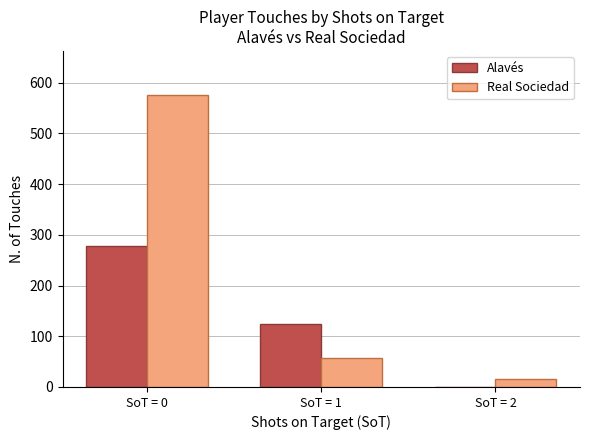

Reading left to right, list all the values displayed in this chart.

Alavés: 277	124	0
Real Sociedad: 576	57	15